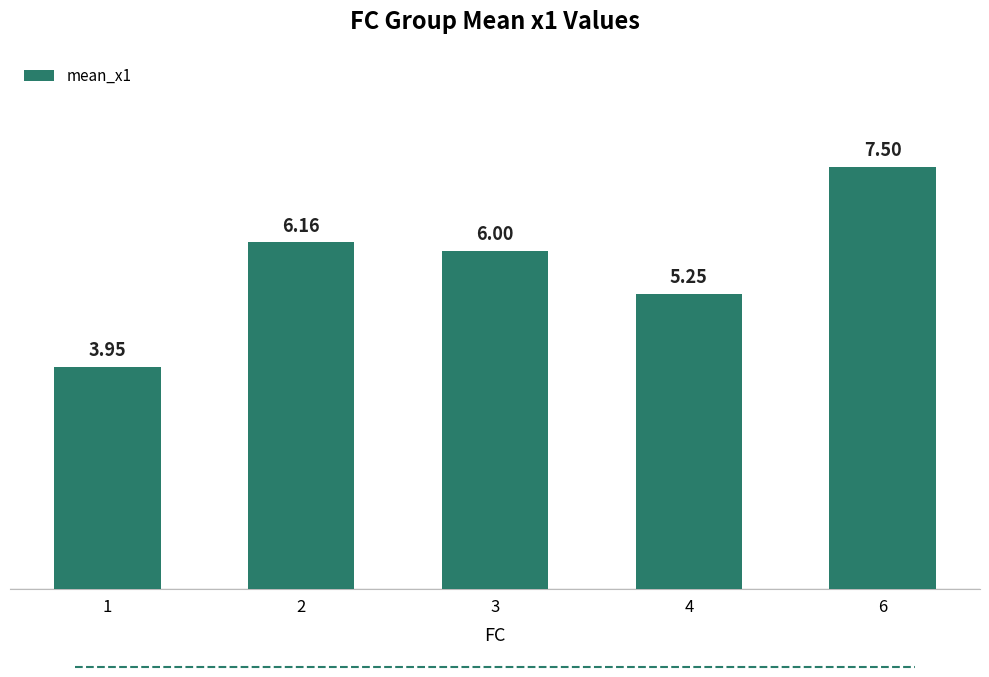

How many series are shown in this chart?

1